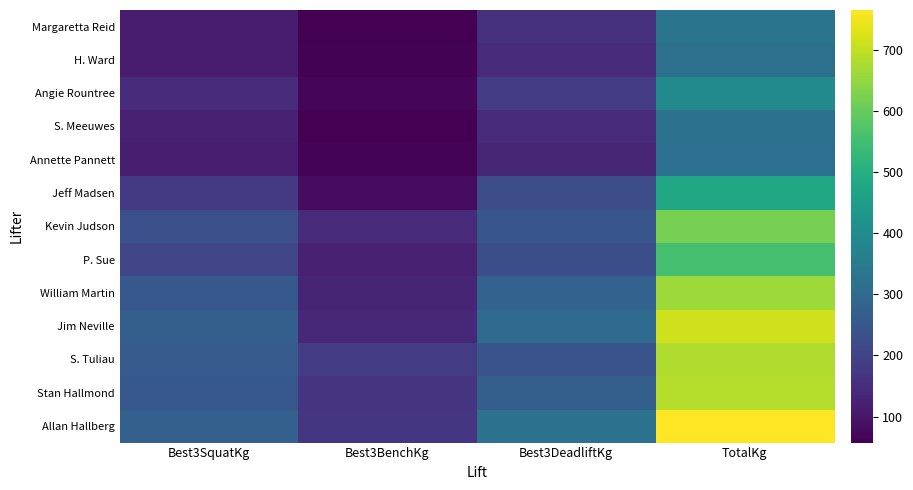

How many categories are shown in the chart?

4